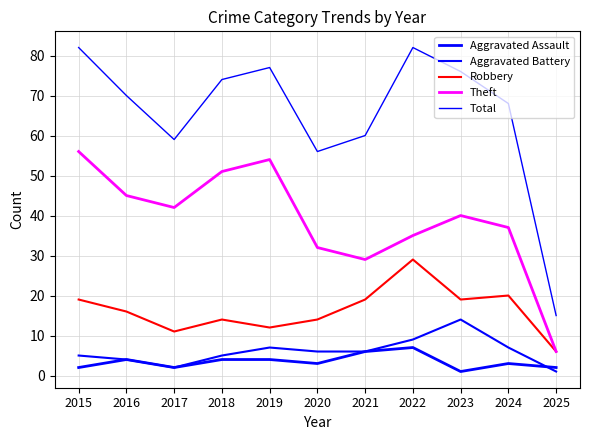

True or false: Total and Aggravated Battery intersect in this chart.

False